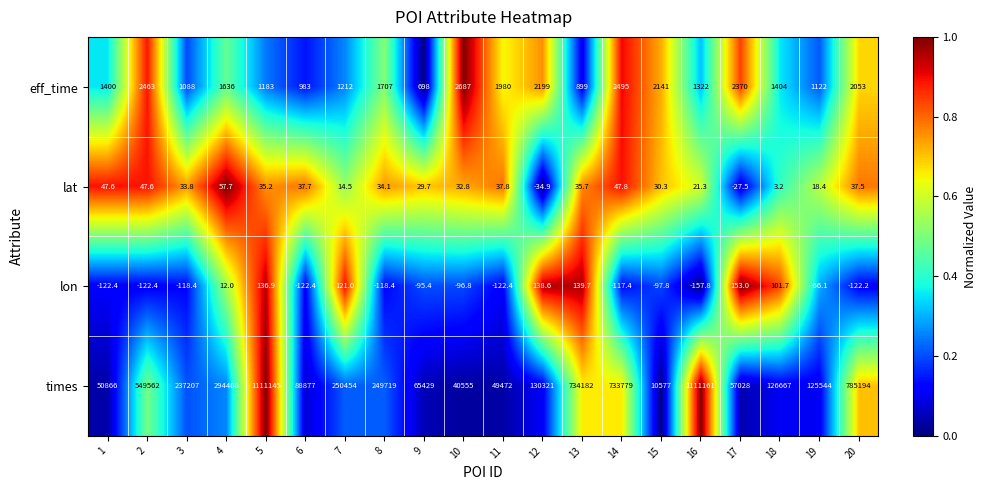

What is the difference between the lon values at 13 and 20?

261.9